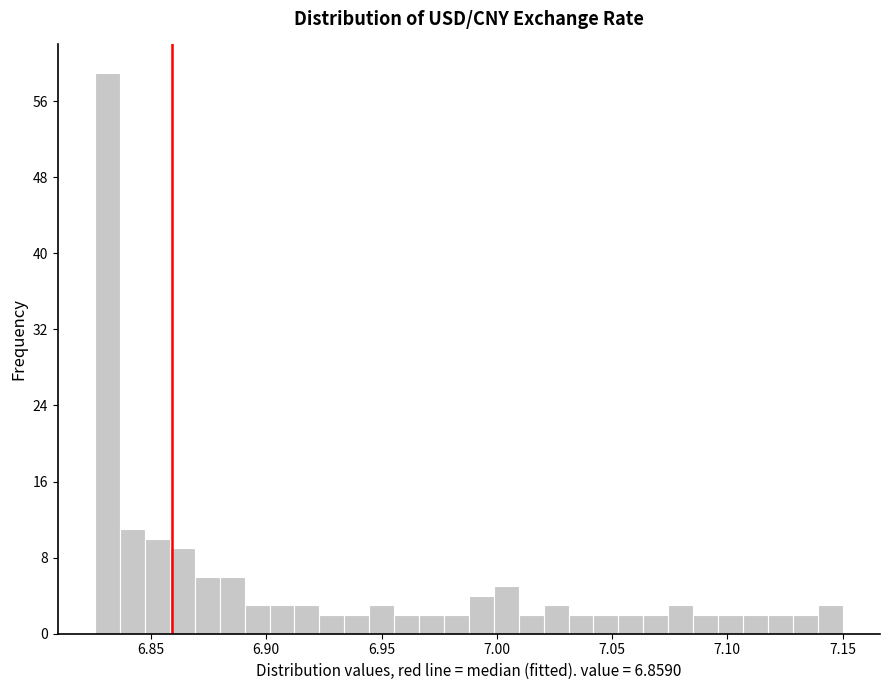

Around what value on the x-axis is the tallest bar? Give the approximate position of its centre, as read against the axis.

6.830